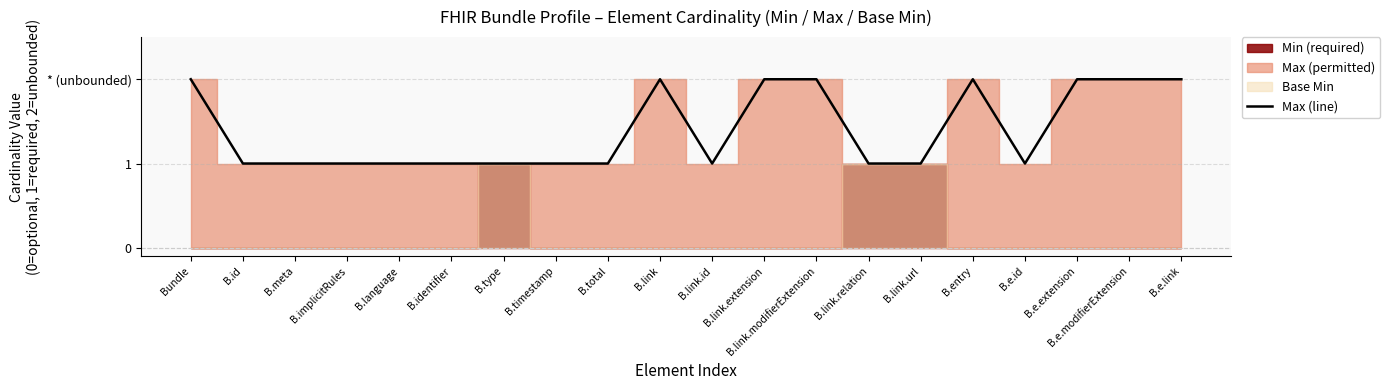

What position from the right is B.identifier?

15